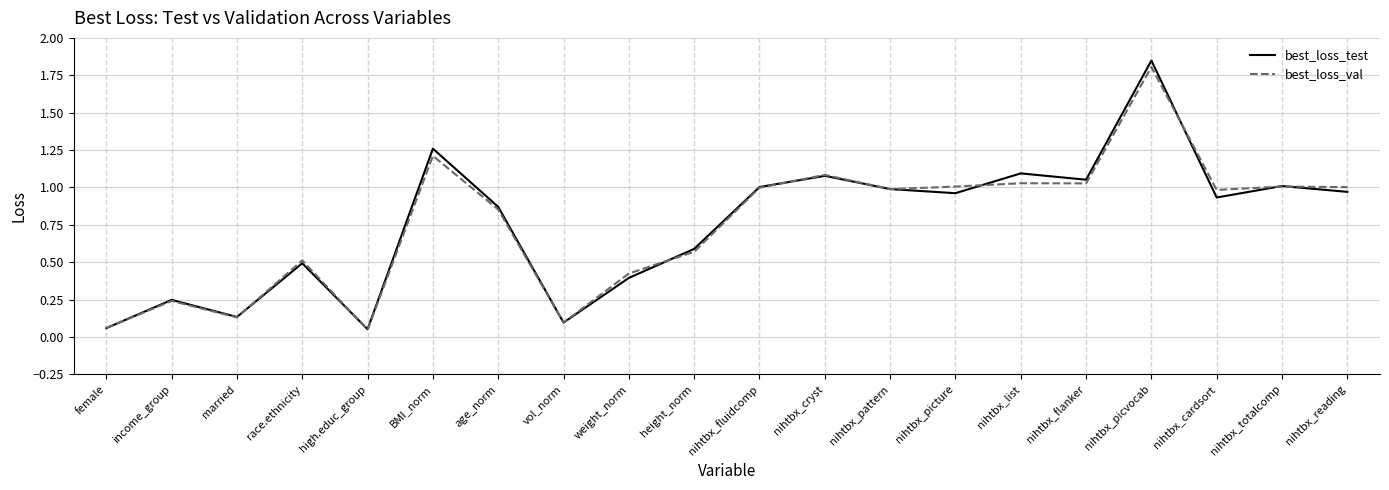

List the series in order of their peak value, lowest first.

best_loss_val, best_loss_test